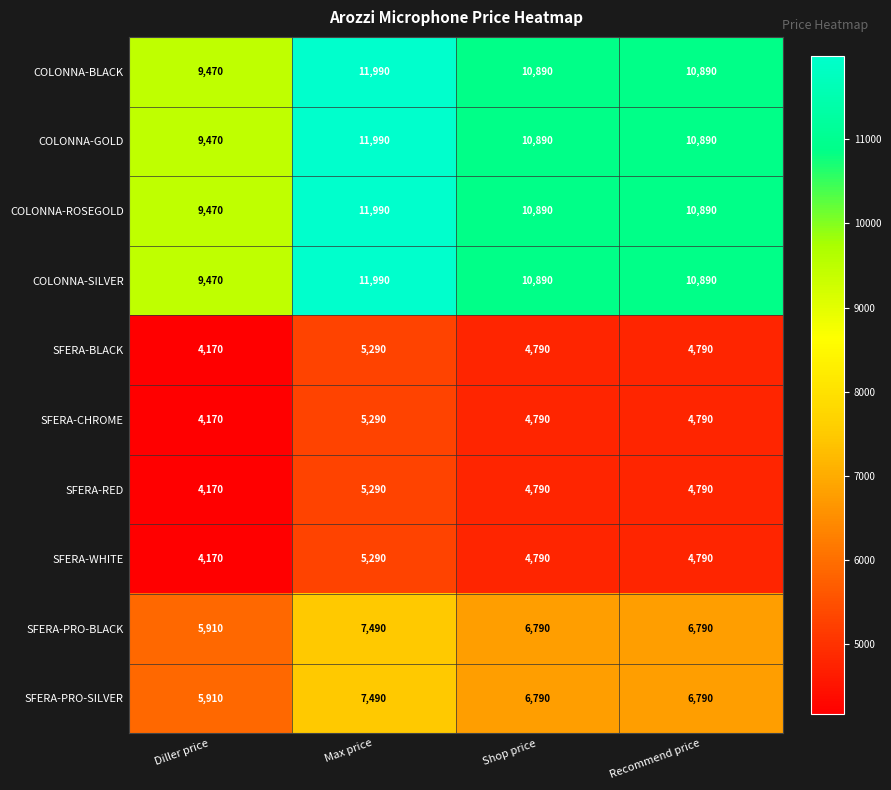

What is the highest value of the SFERA-CHROME series?

5290